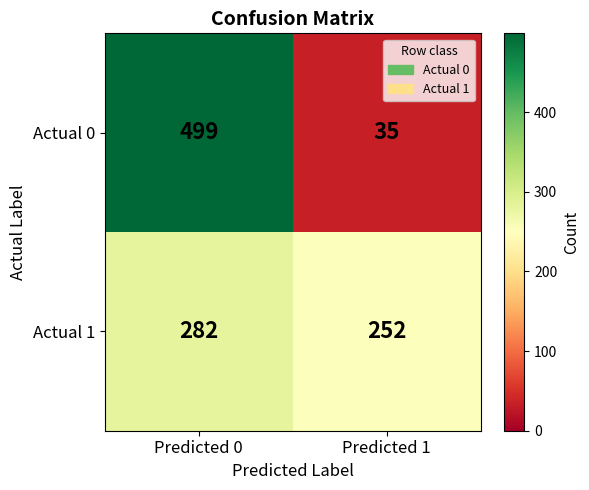

True or false: Actual 0 has a value of 35 at Predicted 1.

True